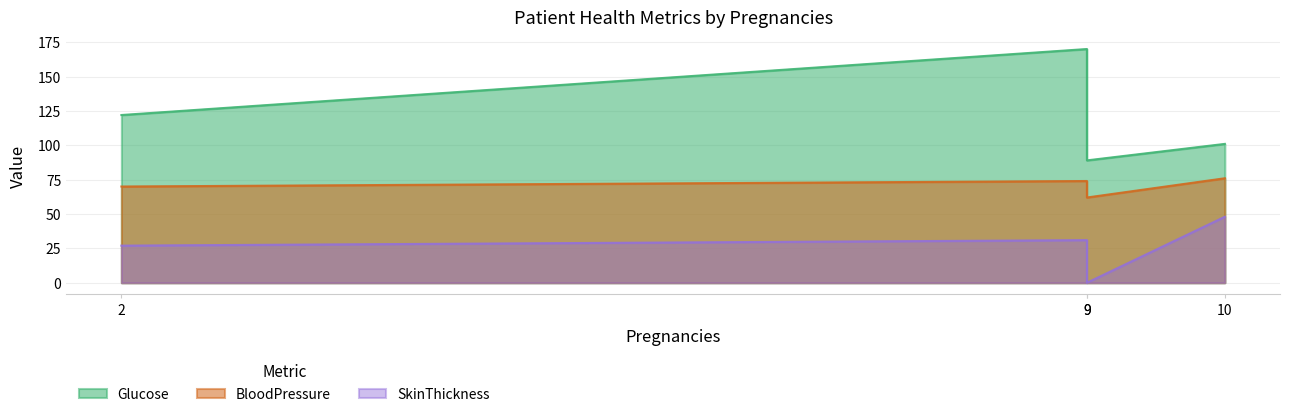

Where does the BloodPressure series first go above 74?

10